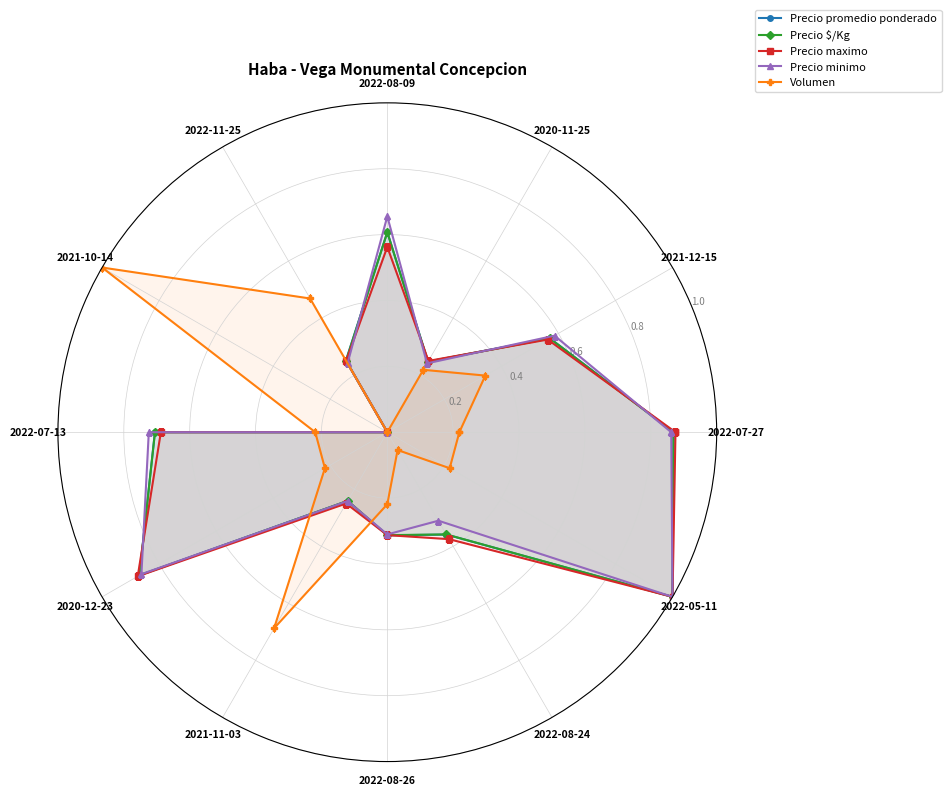

How many lines are shown in the chart?

5